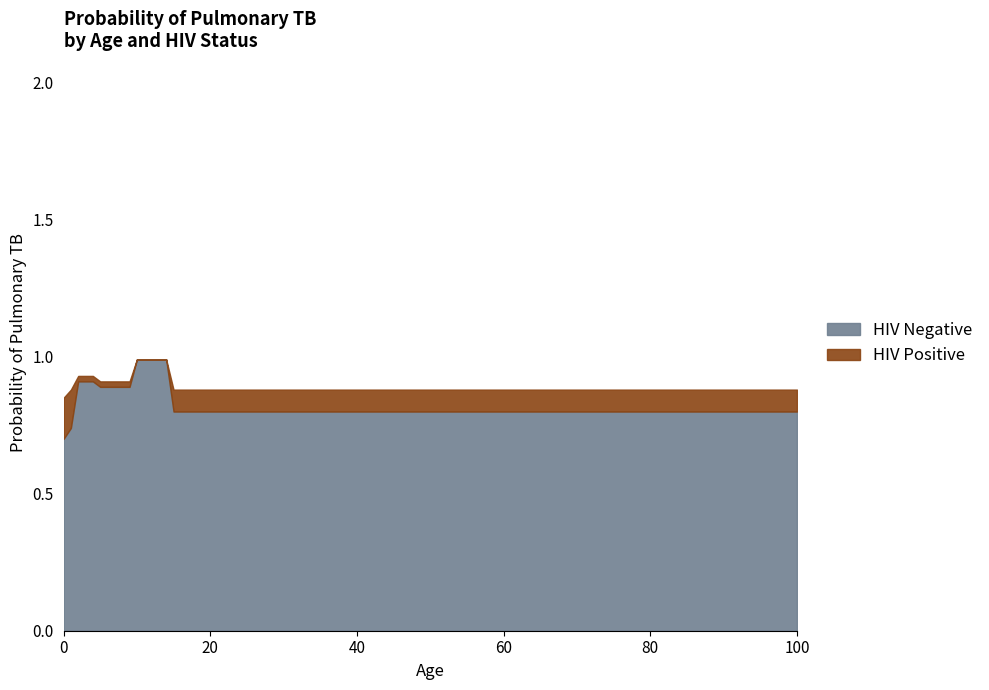

What is the average value of the HIV Positive series?

0.9